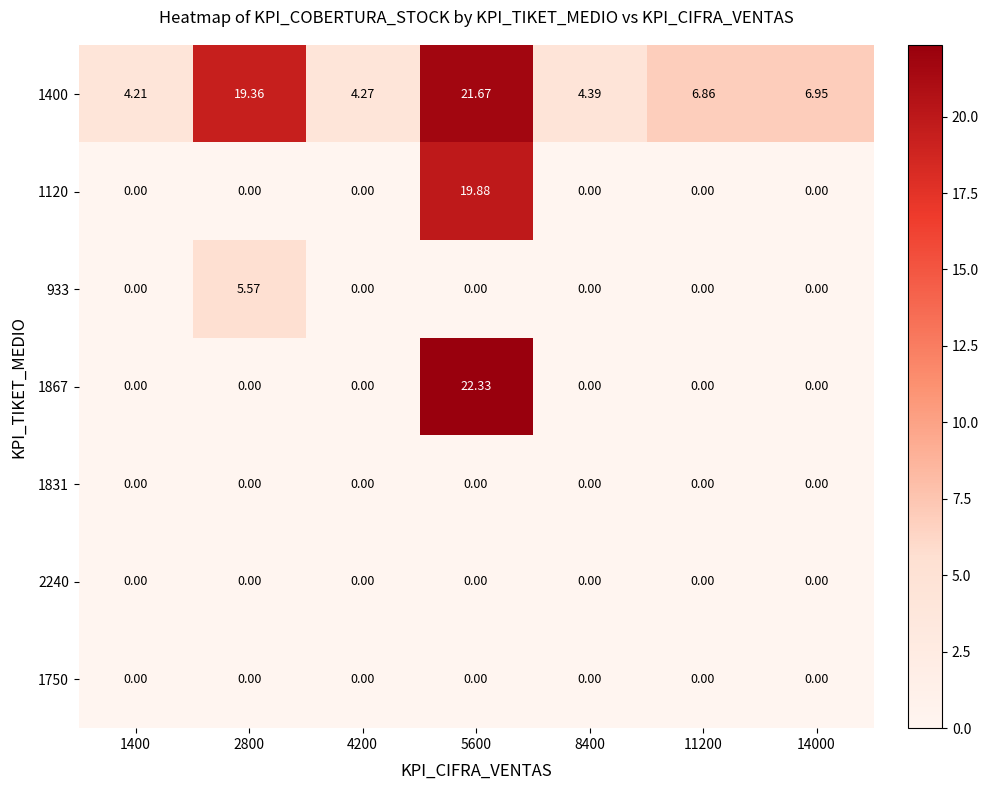

What is the total value across all series at 1400?

4.2